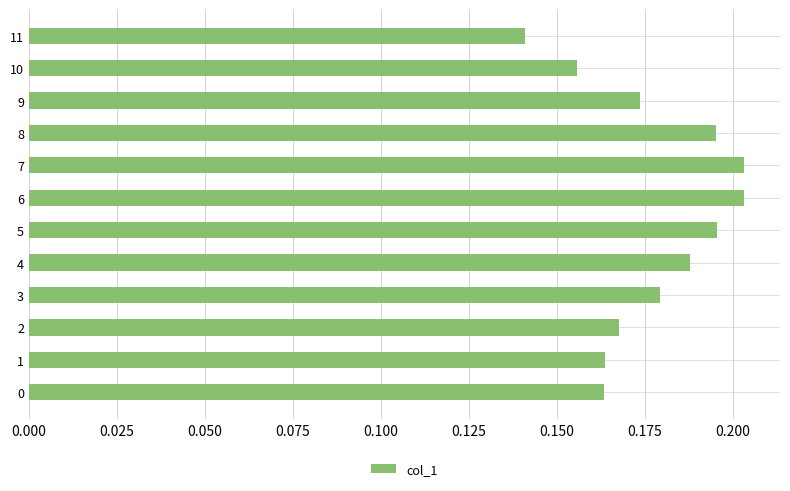

Which has a higher value, 7 or 11?

7